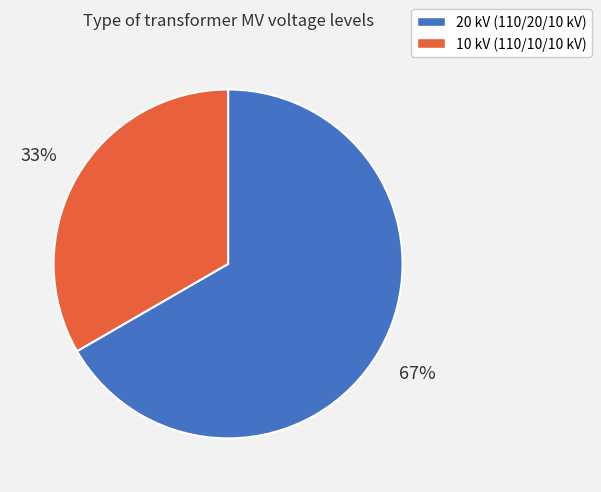

Count the number of slices in the pie.

2